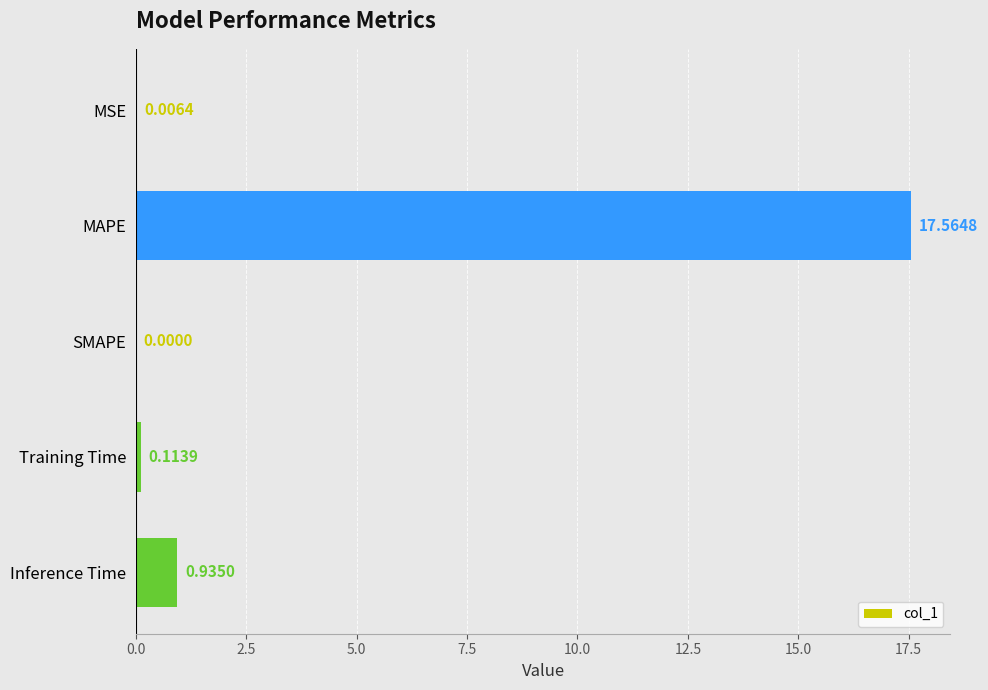

Which label corresponds to the largest value in the chart?

MAPE